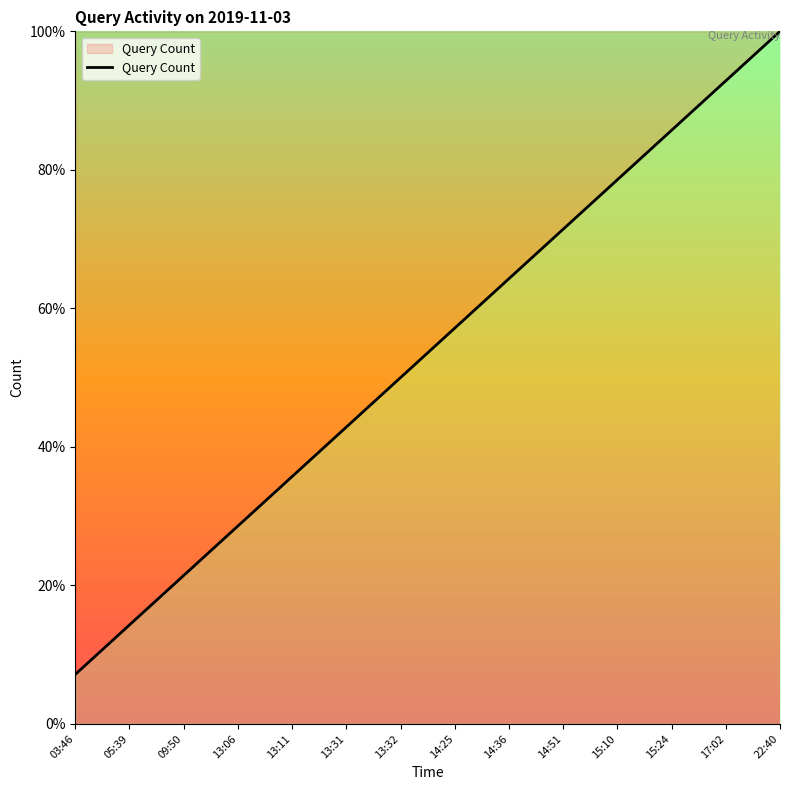

Reading left to right, what are all the values shown in this chart?

03:46=7.1	05:39=14.3	09:50=21.4	13:06=28.6	13:11=35.7	13:31=42.9	13:32=50.0	14:25=57.1	14:36=64.3	14:51=71.4	15:10=78.6	15:24=85.7	17:02=92.9	22:40=100.0